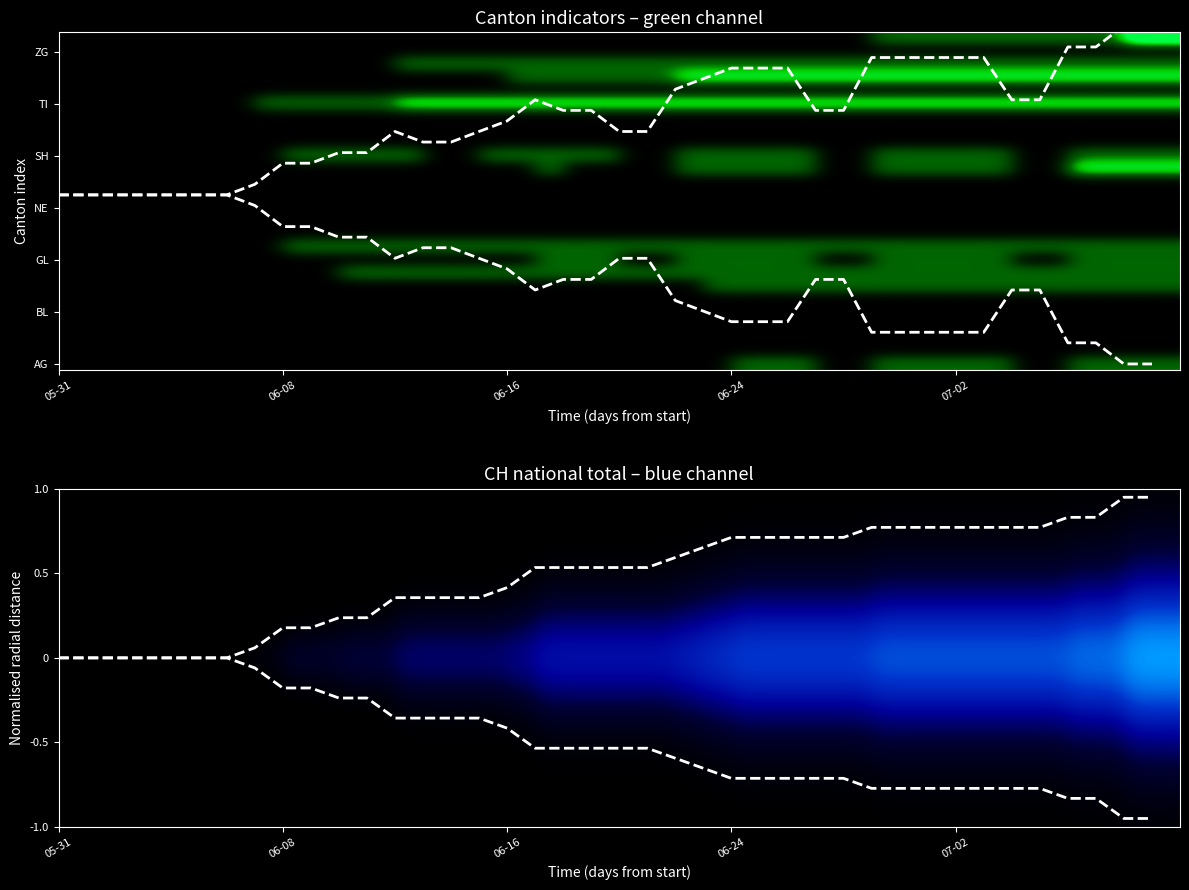

What is the difference between the maximum and minimum values?

0.9